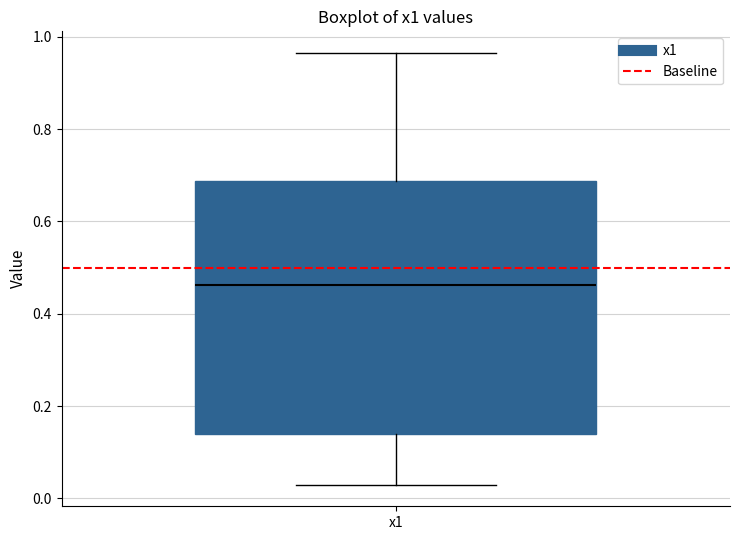

Where does the lower whisker of the box for x1 end on the y-axis? The values are not printed on the chart, so give them approximately, as read against the axis.

0.02